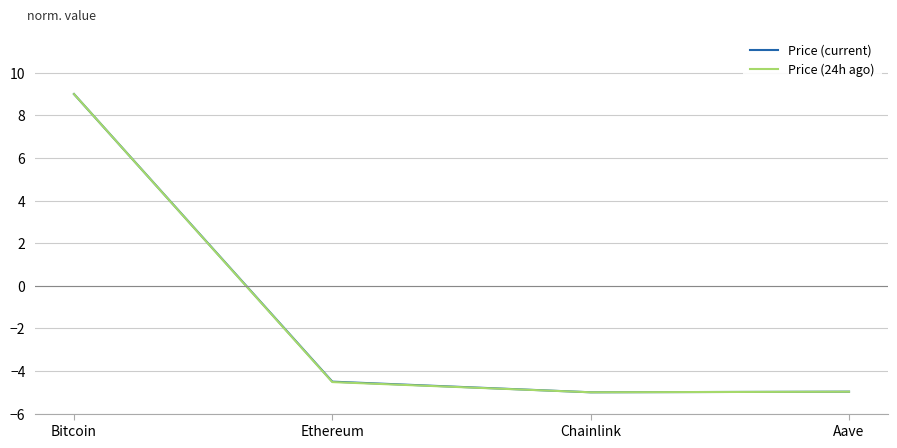

What are all the series names shown in the legend?

Price (current), Price (24h ago)